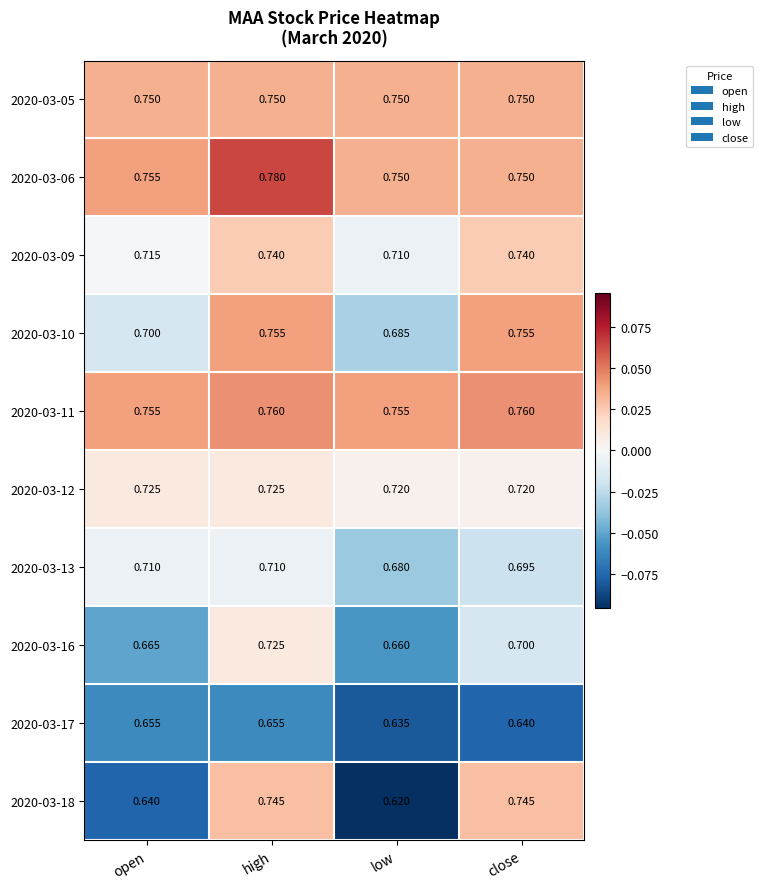

Which label corresponds to the largest value in the chart?

high